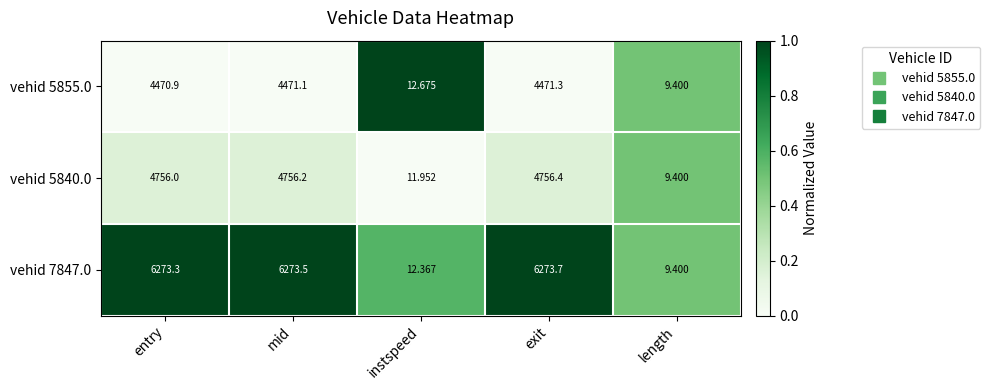

At which label does vehid 7847.0 reach its minimum?

length